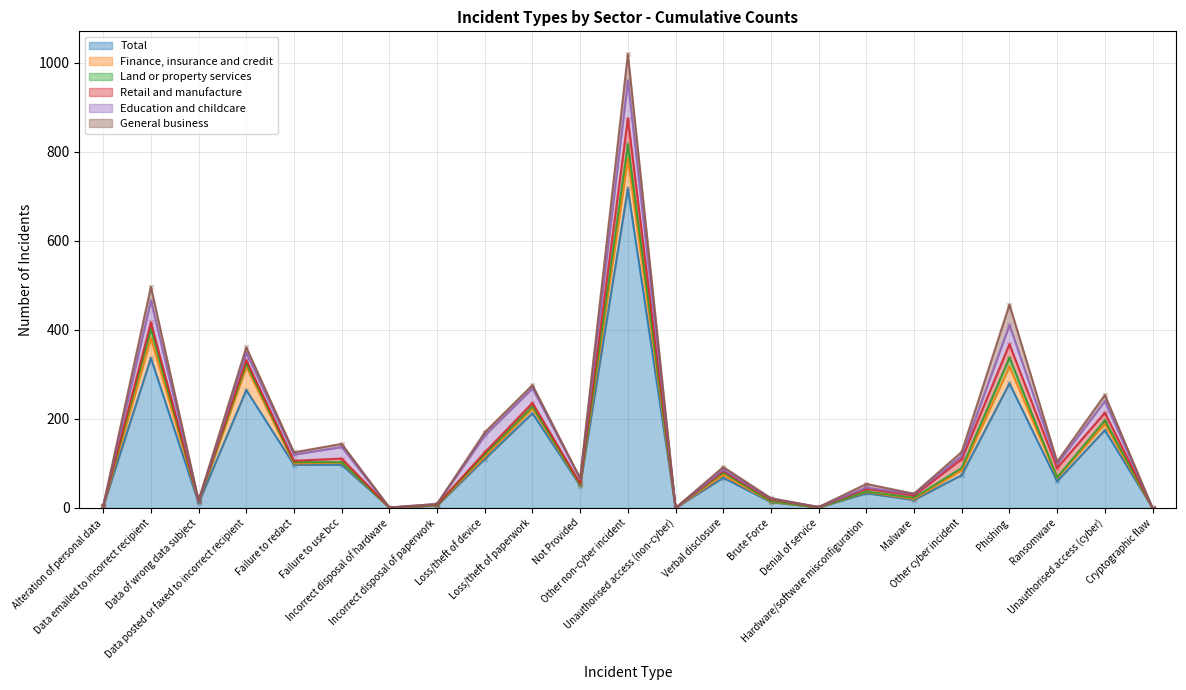

Which series has the widest spread of Y values?

Total